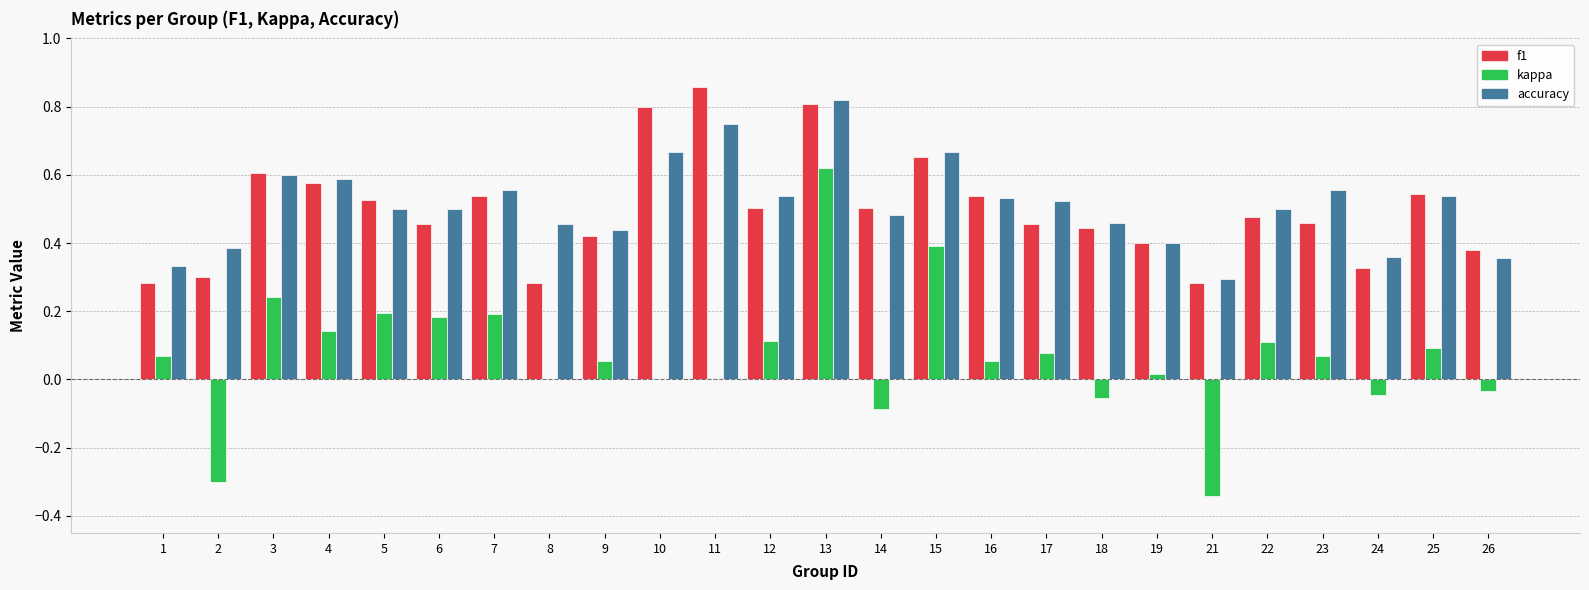

Which series changed the most between 5 and 11?

f1